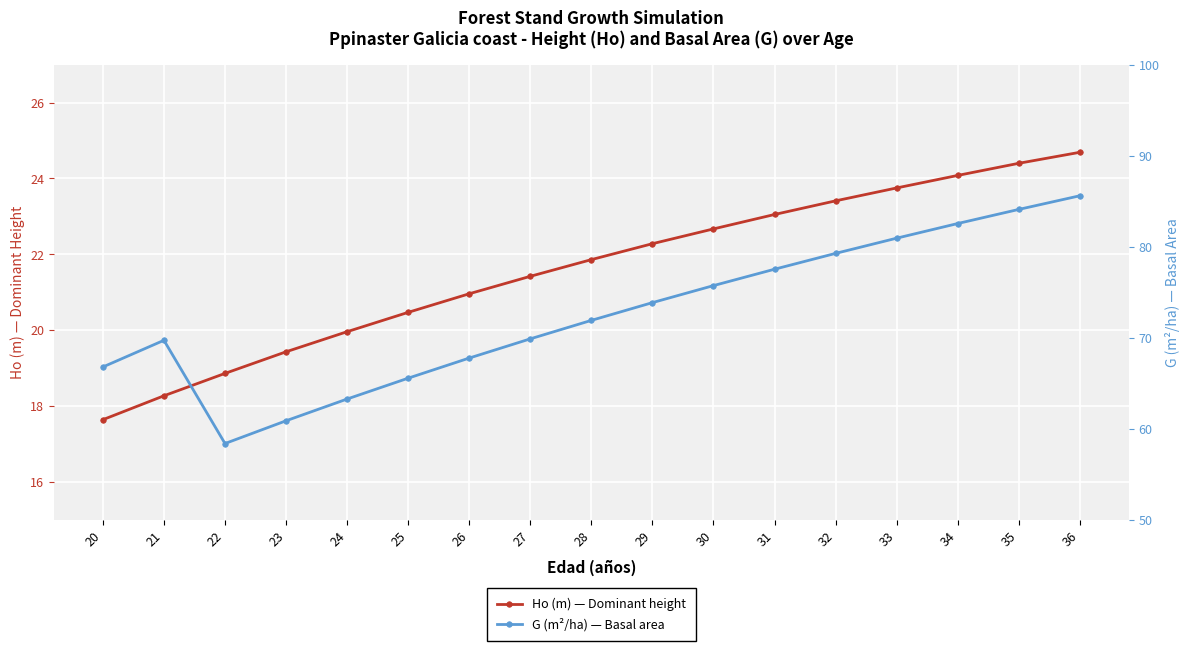

What is the spread (max minus min) of values at 26?

46.8